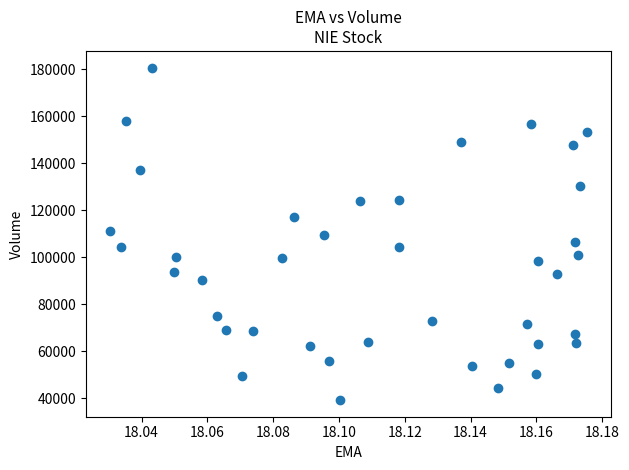

What is the range of Y values (max minus min)?

141600